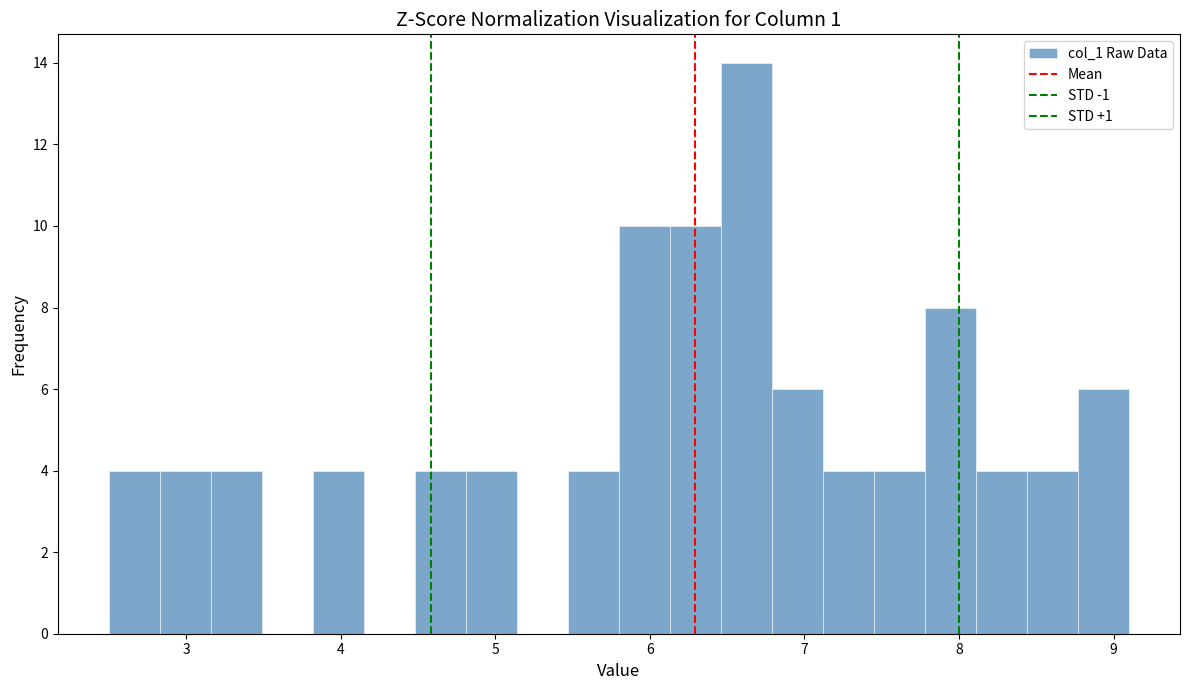

Read against the x-axis, roughly where is the centre of the tallest bar?

6.6